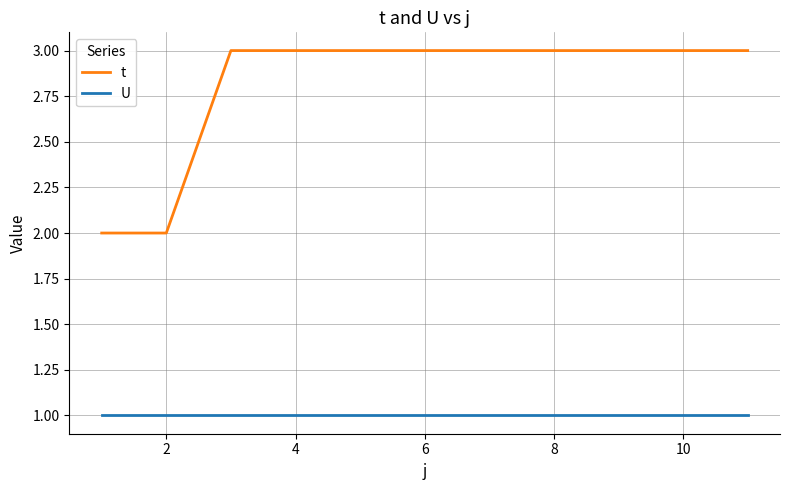

Rank the series by their average value, from highest to lowest.

t, U